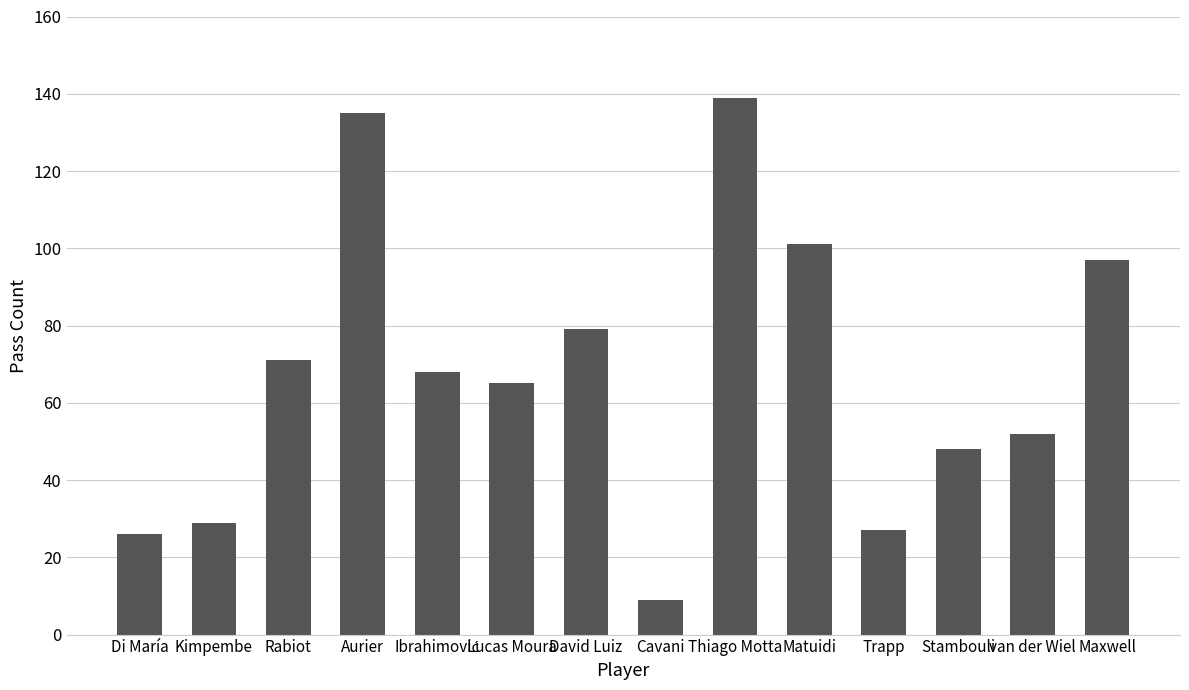

Are the bars grouped side by side (vs. stacked)?

No